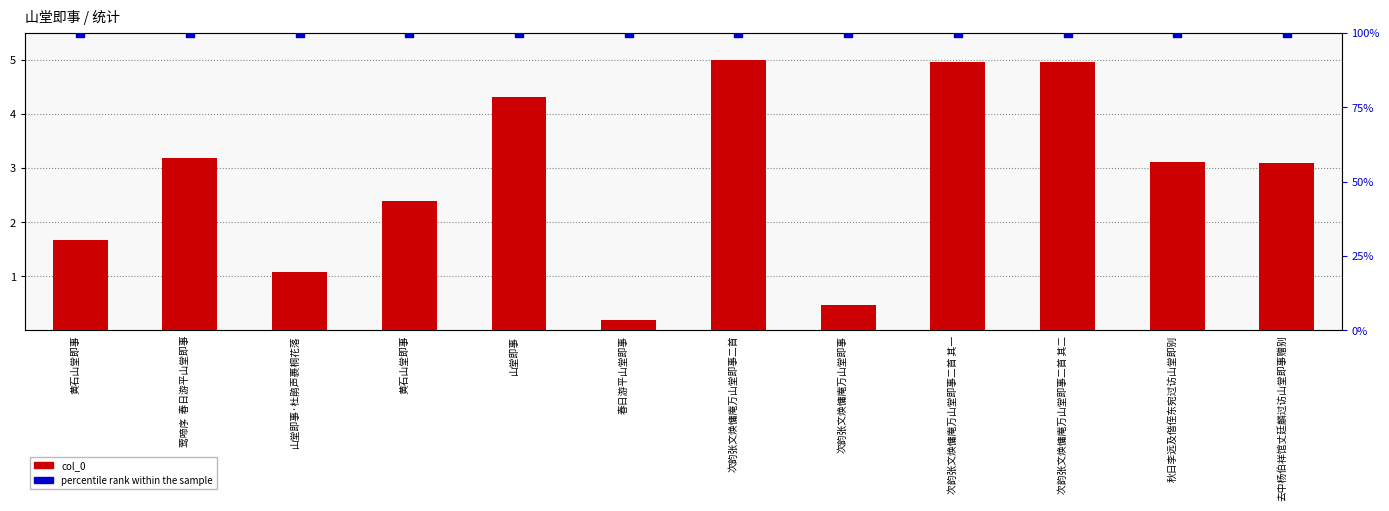

At which category is the sum across all series the highest?

次韵张文焕慵庵万山堂即事二首